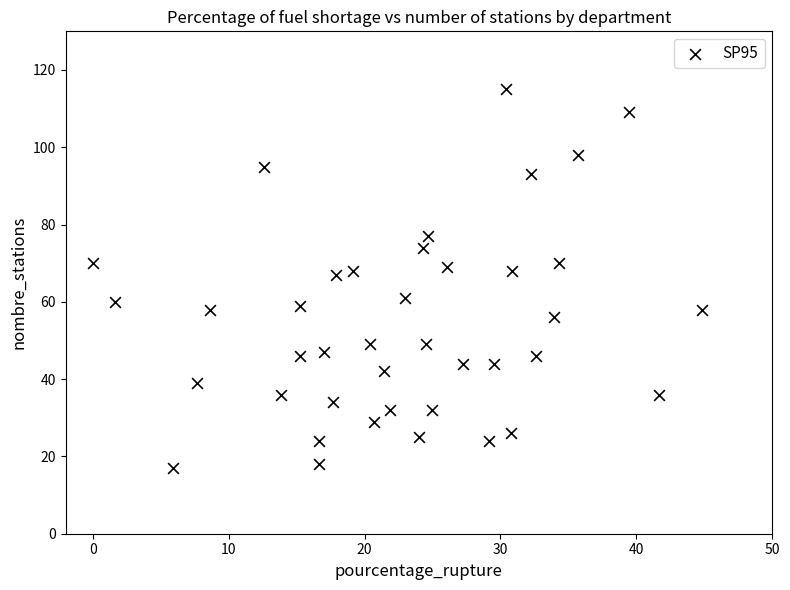

What is the range of Y values (max minus min)?

98